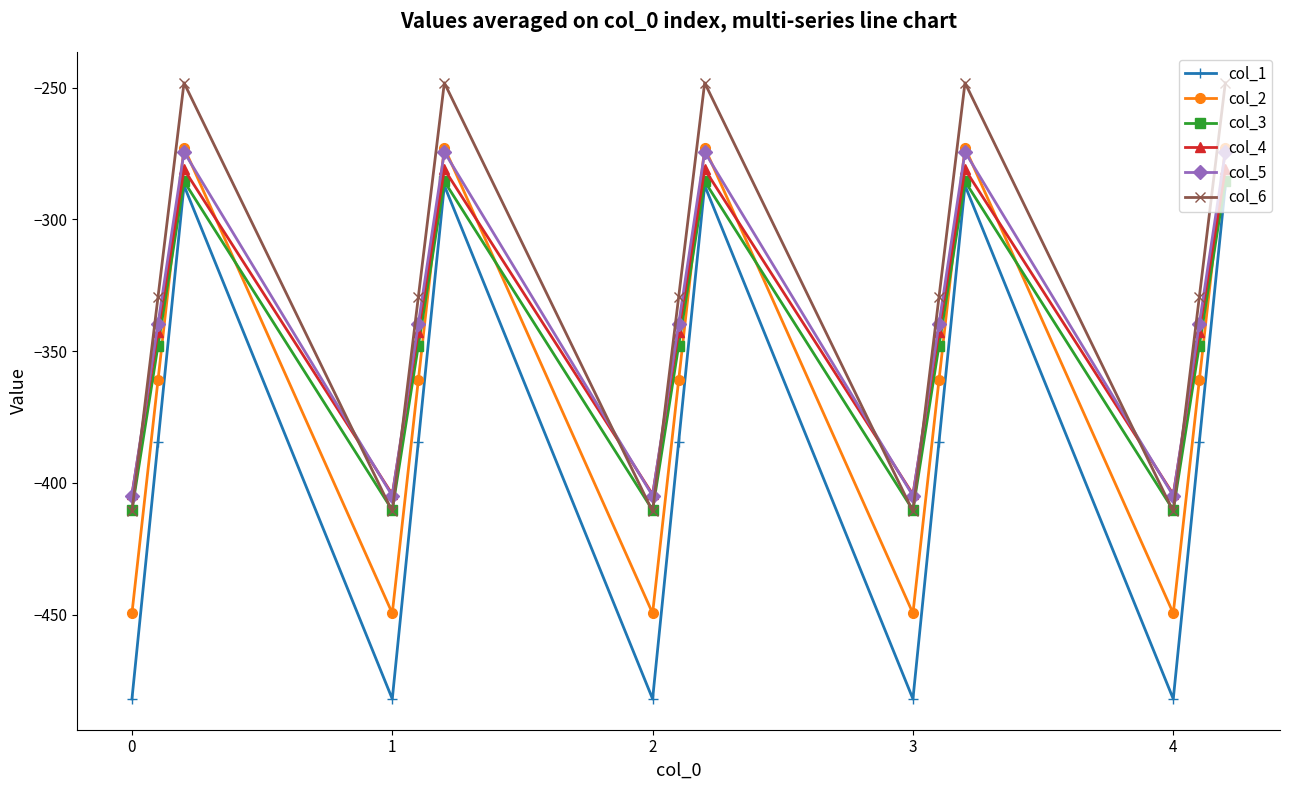

How many interior local valleys does the col_2 series have?

4